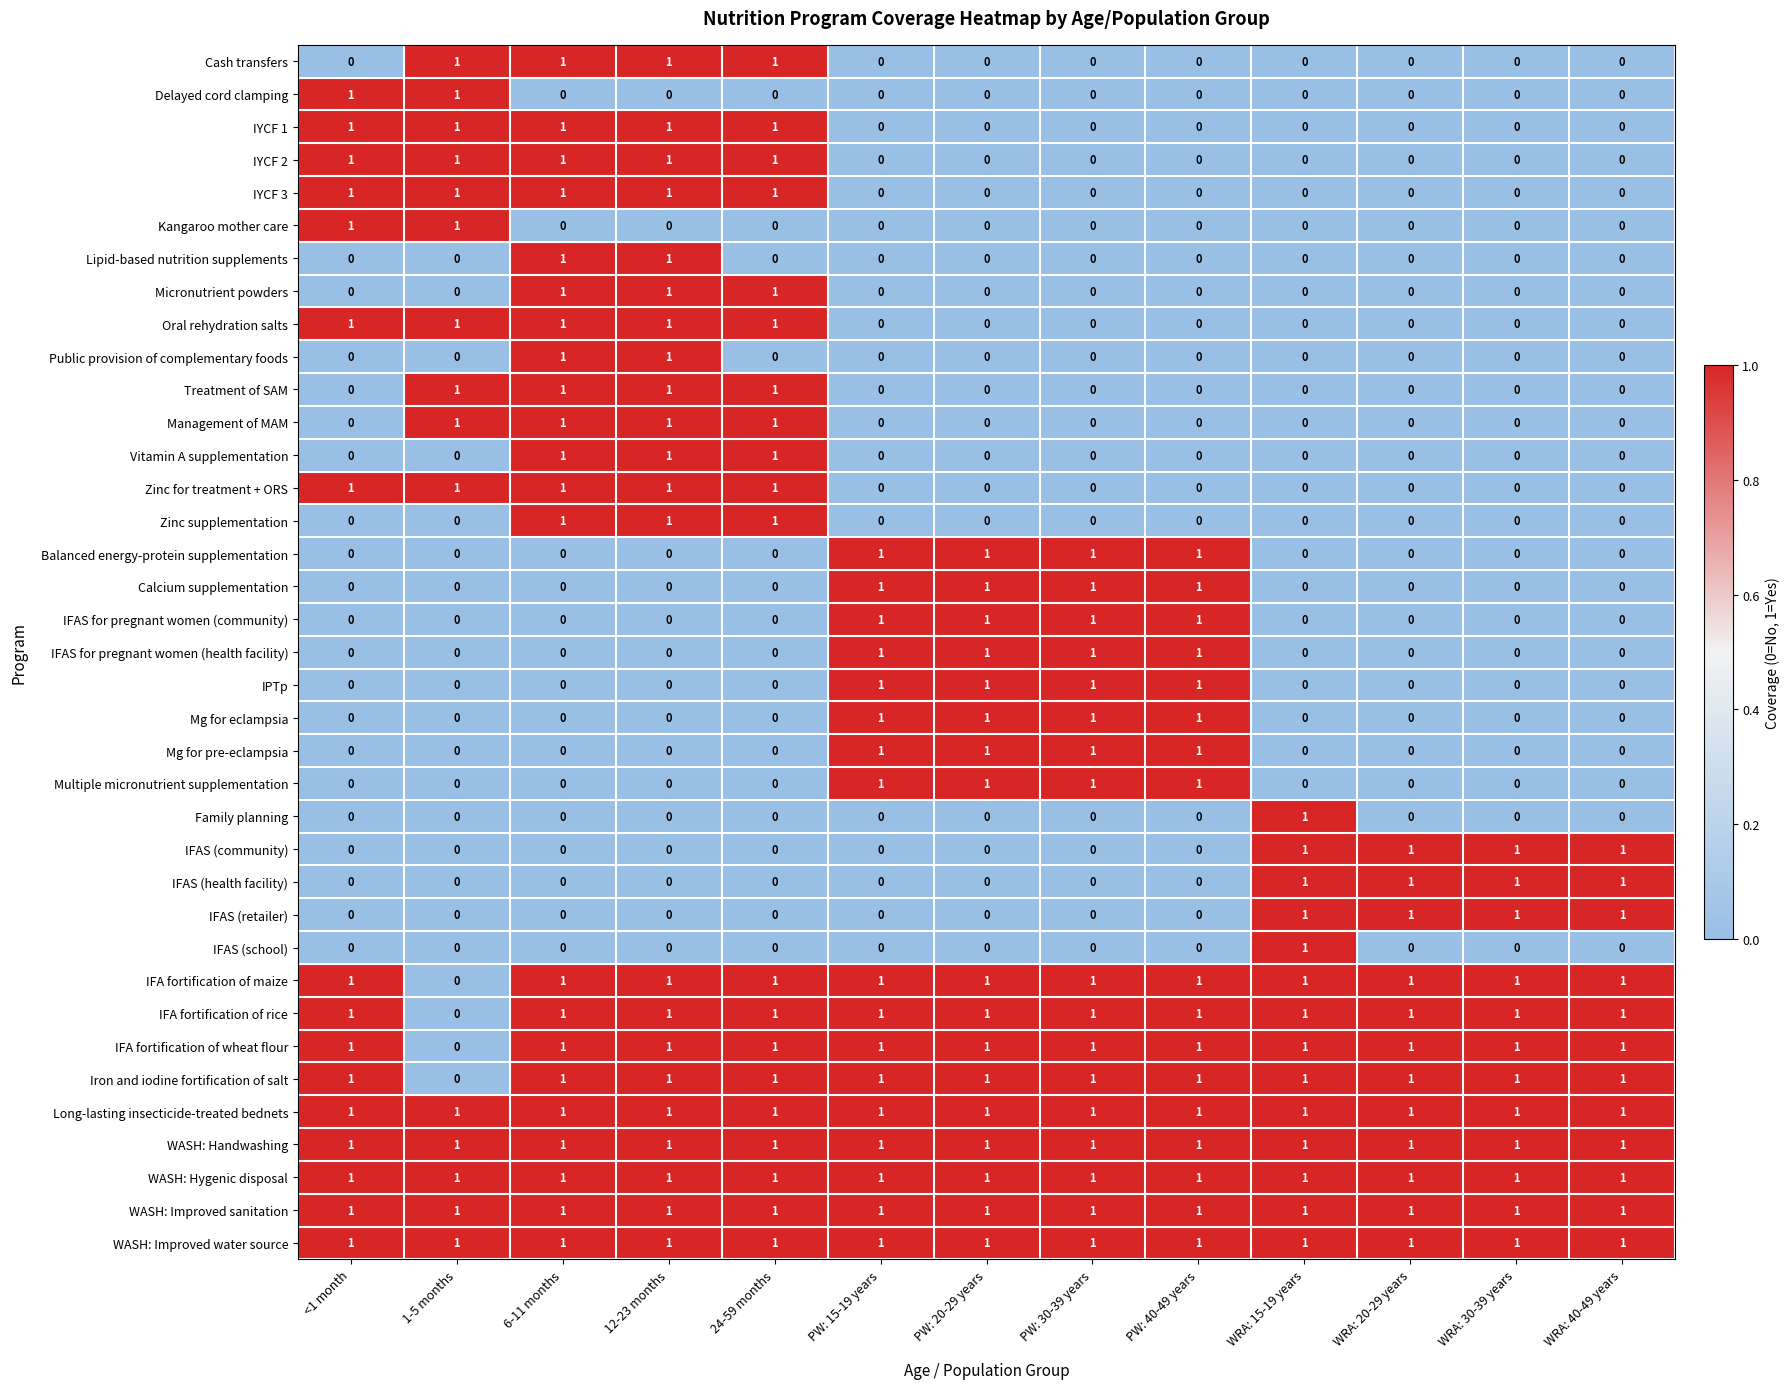

How many IFAS for pregnant women (health facility) values are between 0 and 1?

13